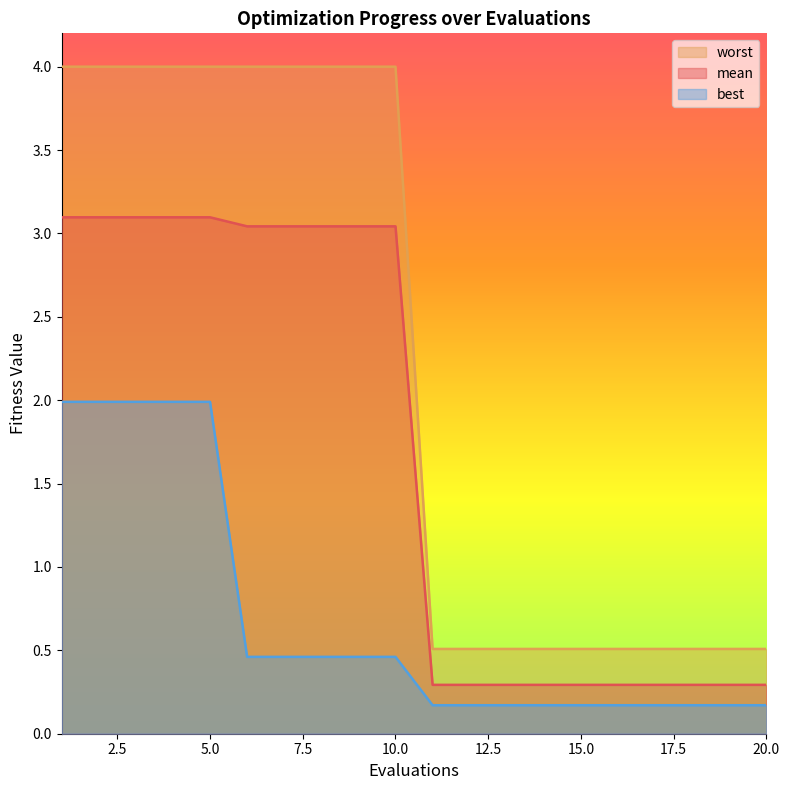

Where is worst nearest to the value 2?

11